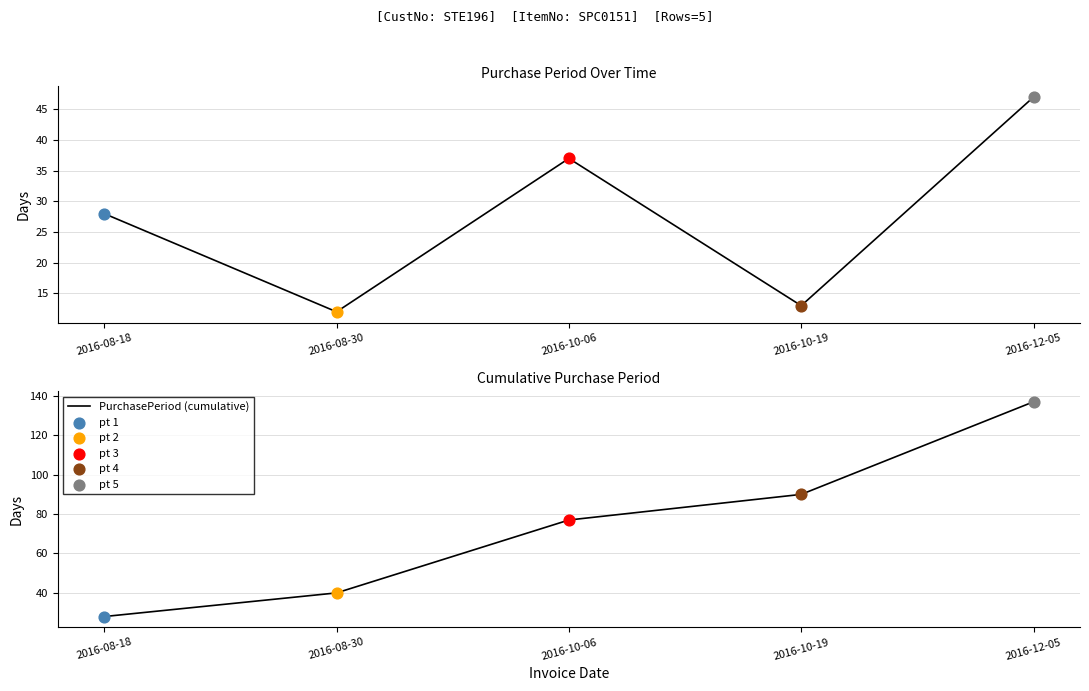

Which series has the widest spread of Y values?

PurchasePeriod (cumulative)